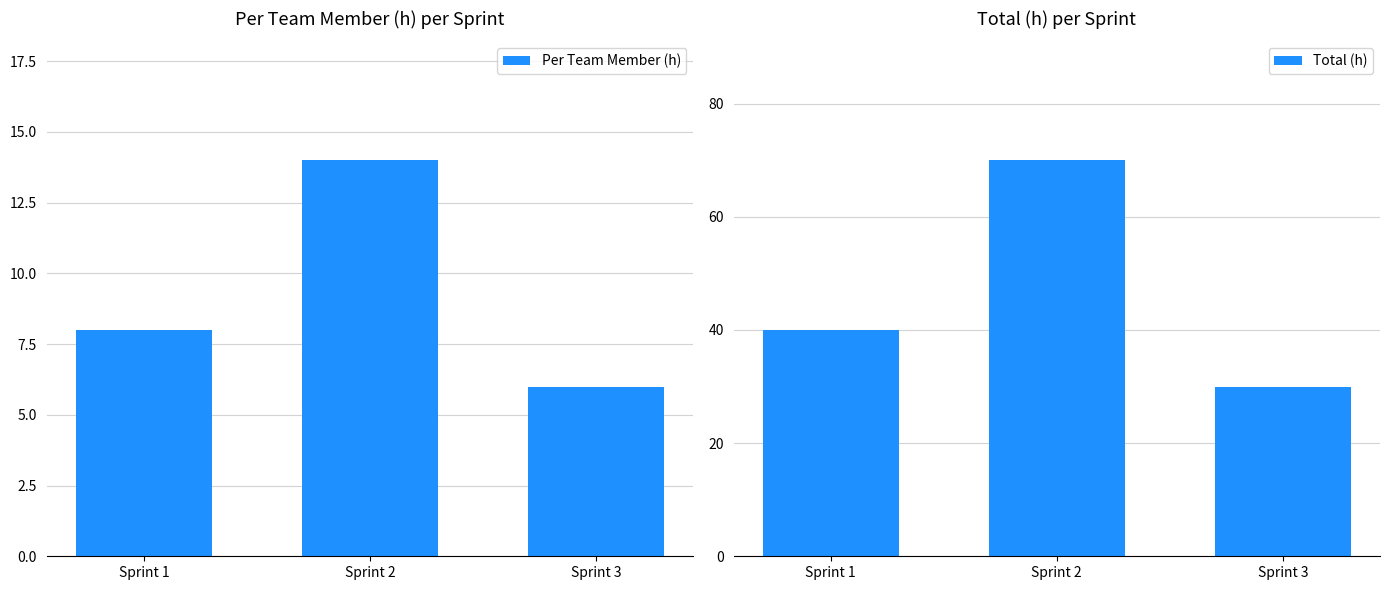

Count the Per Team Member (h) values in the range 6 to 14.

3